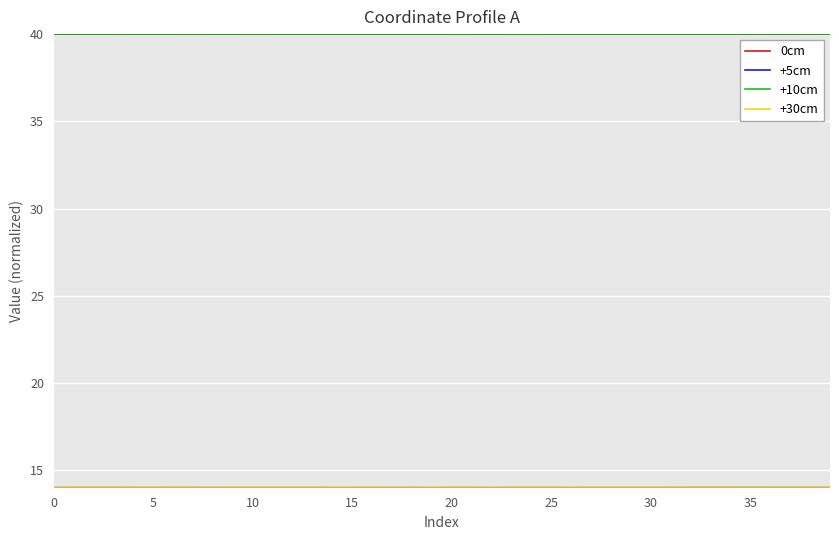

What is the greatest value displayed?

40.0